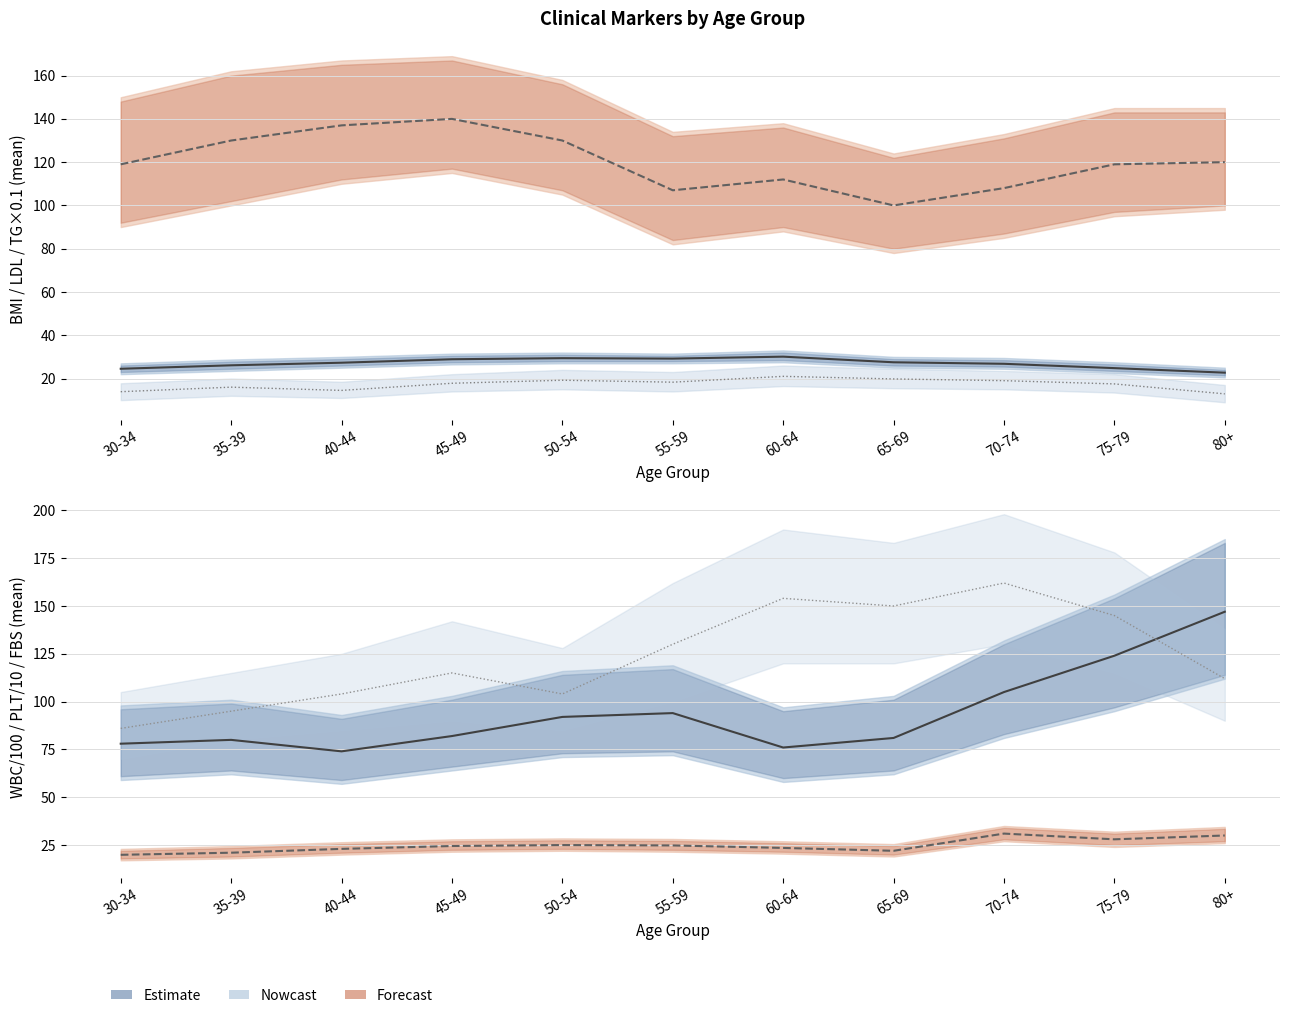

Which category has the highest value across all series?

70-74